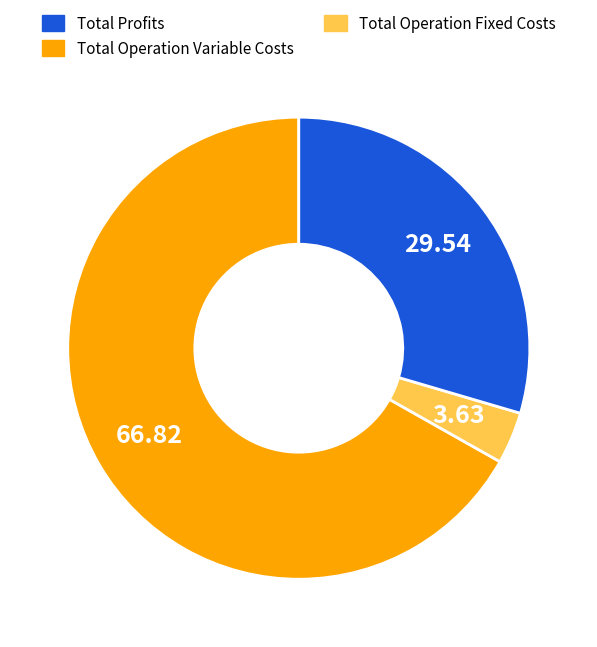

Is there a majority slice in this chart?

Yes